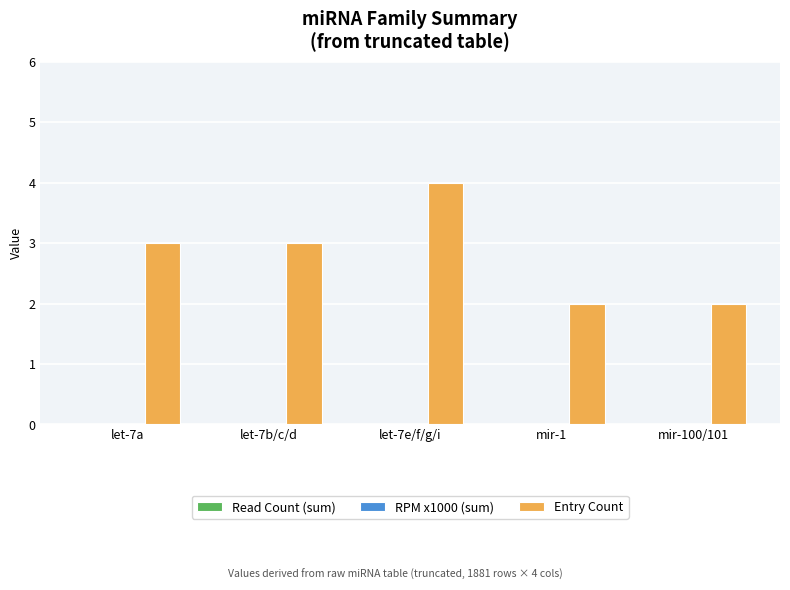

How many categories are shown in the chart?

5